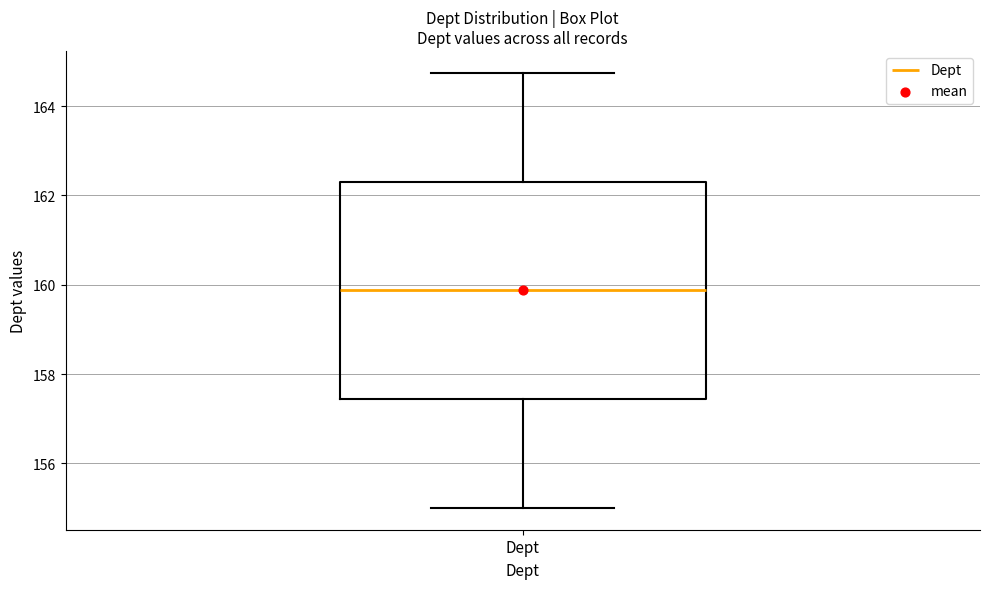

Where does the median line of the box for Dept sit on the y-axis? The values are not printed on the chart, so give them approximately, as read against the axis.

159.8